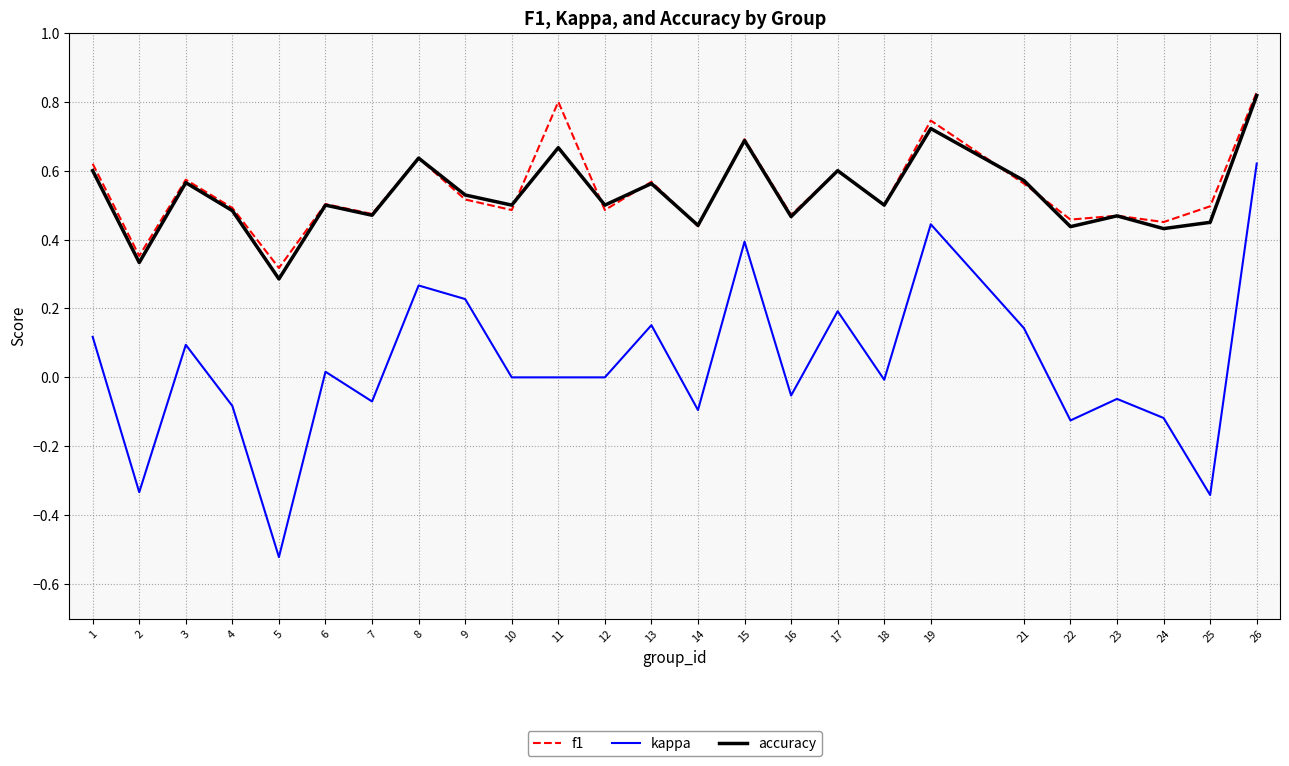

Count the number of data series in this chart.

3